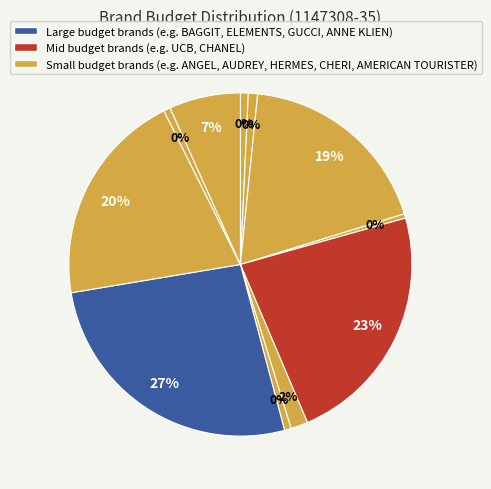

Count the number of slices in the pie.

11